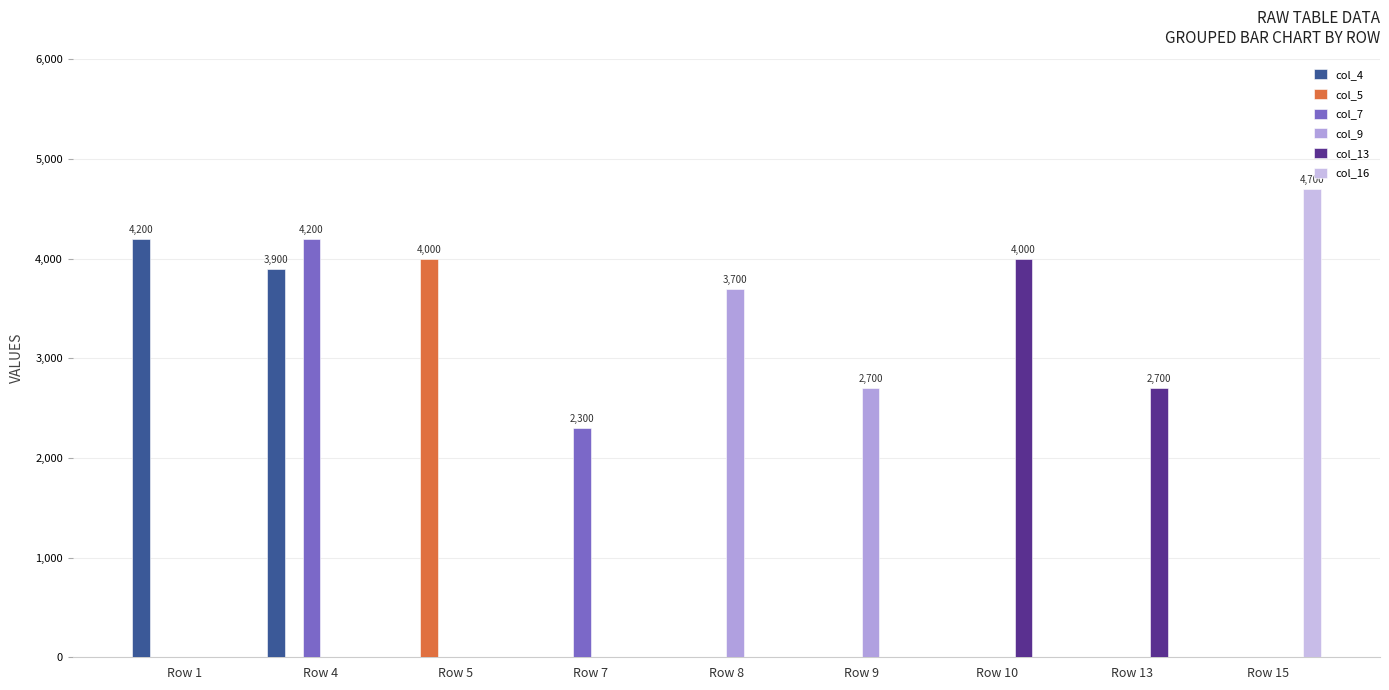

What is the average value of the col_7 series?

722